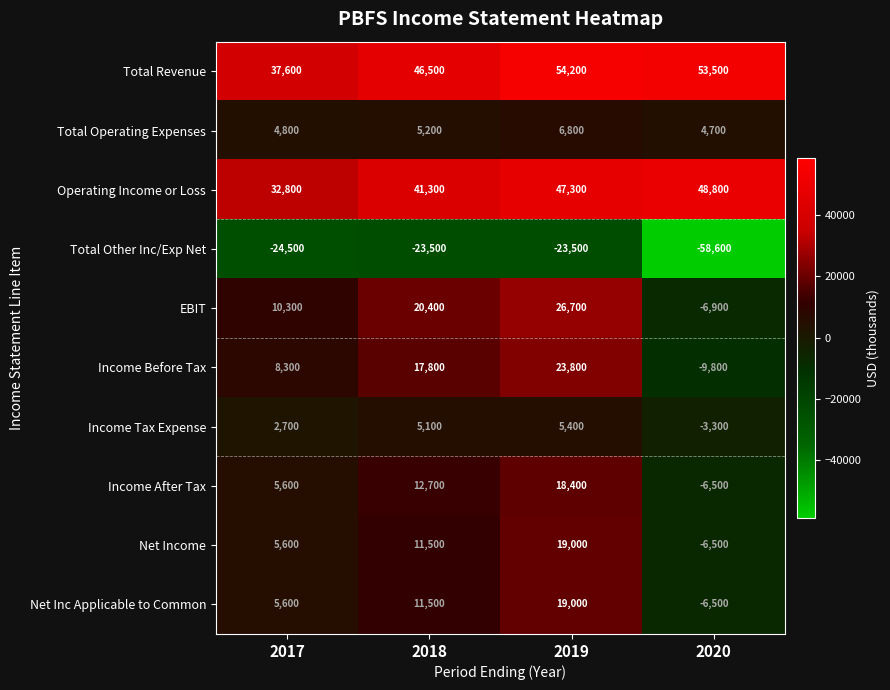

Which series has the largest range (max minus min)?

Total Other Inc/Exp Net